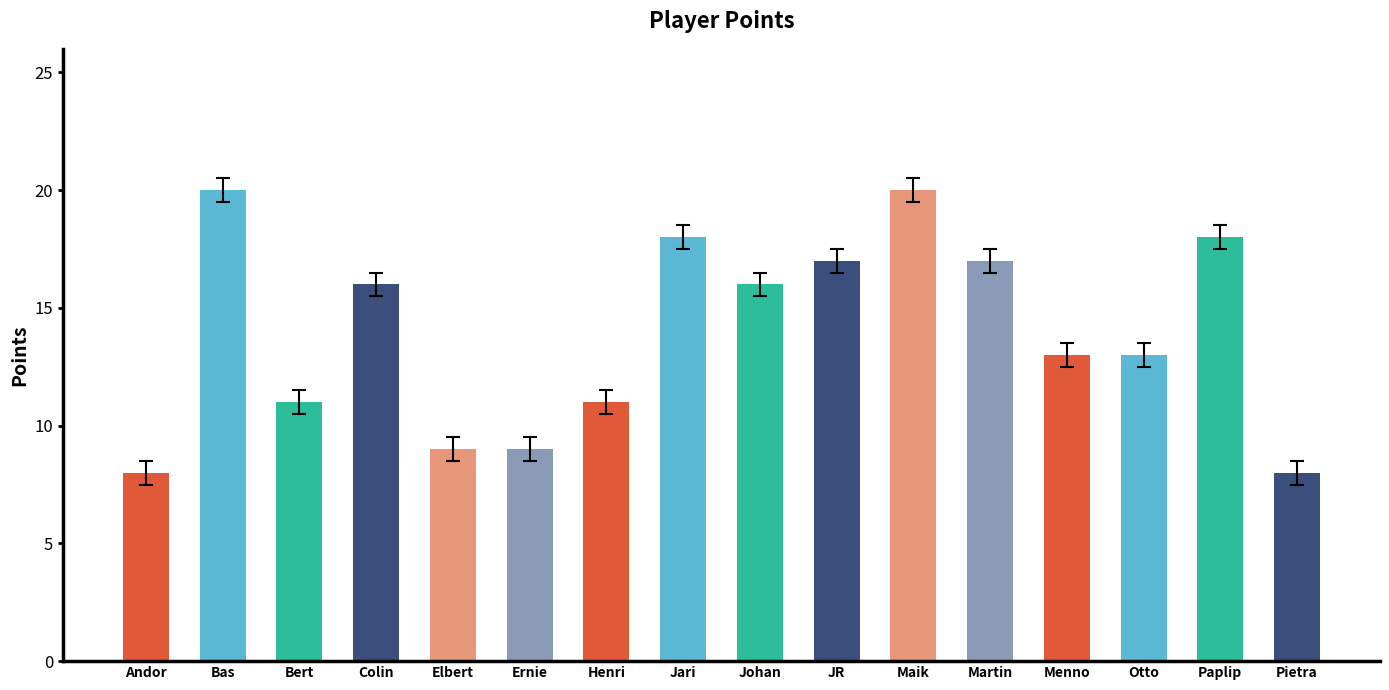

What is the approximate value at Bas?

20